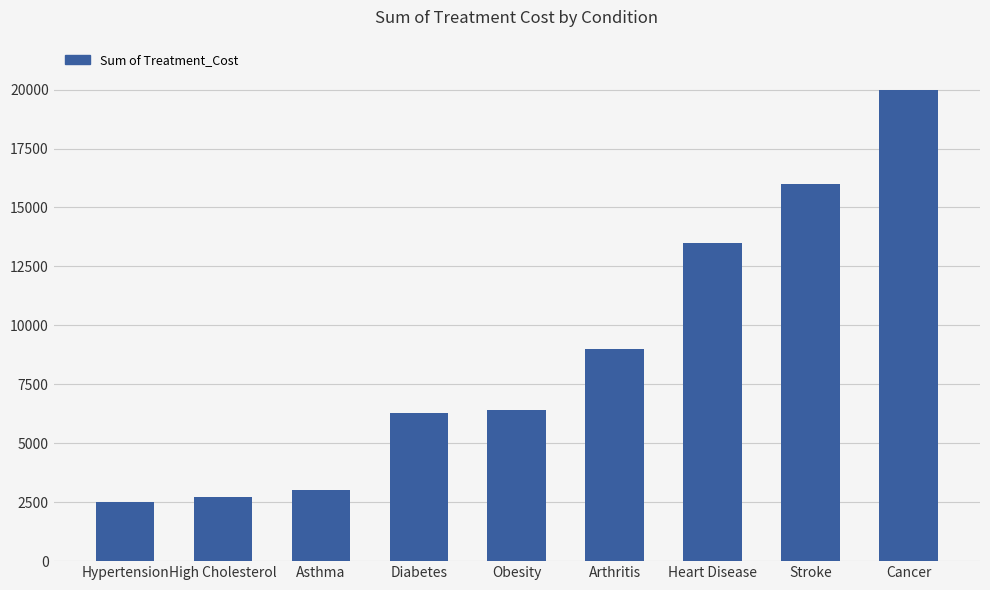

Reading right to left, what are all the values shown in this chart?

Cancer=20000	Stroke=16000	Heart Disease=13500	Arthritis=9000	Obesity=6400	Diabetes=6300	Asthma=3000	High Cholesterol=2700	Hypertension=2500